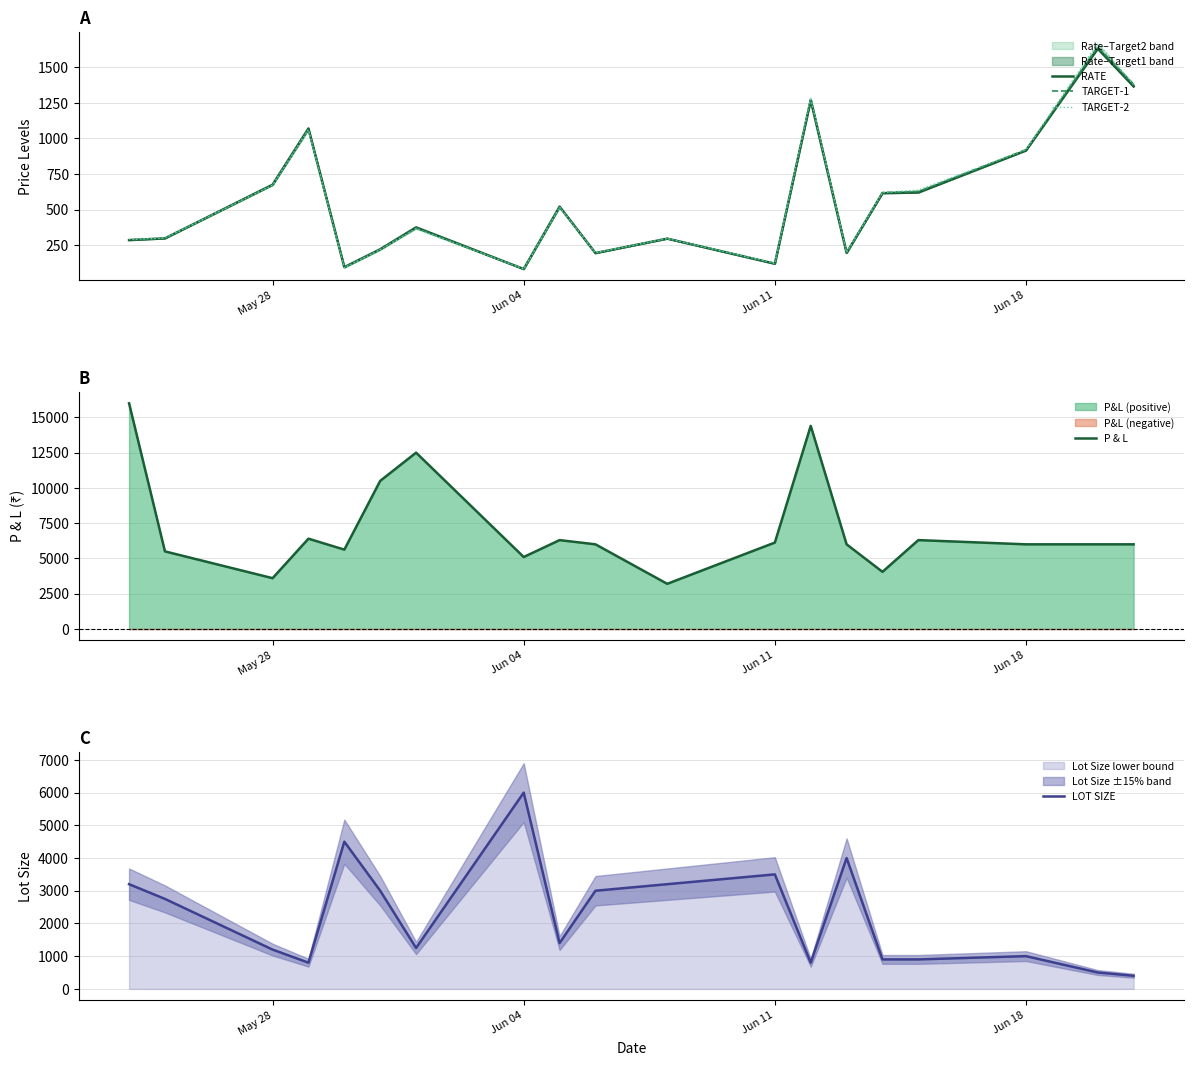

What is the difference between the second highest and second lowest values in the LOT SIZE series?

4000.0